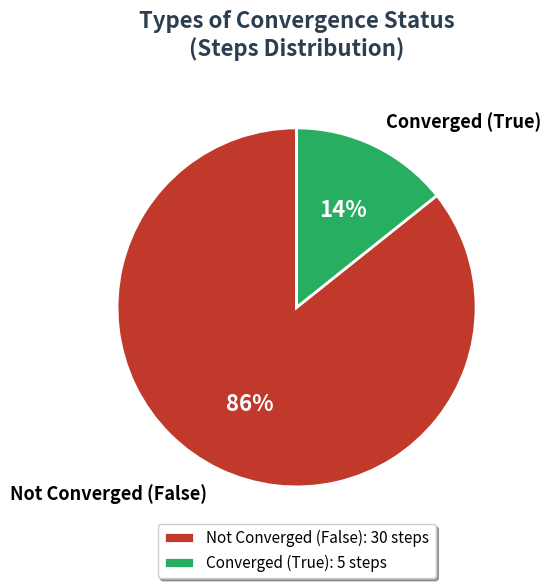

Is there a majority slice in this chart?

Yes